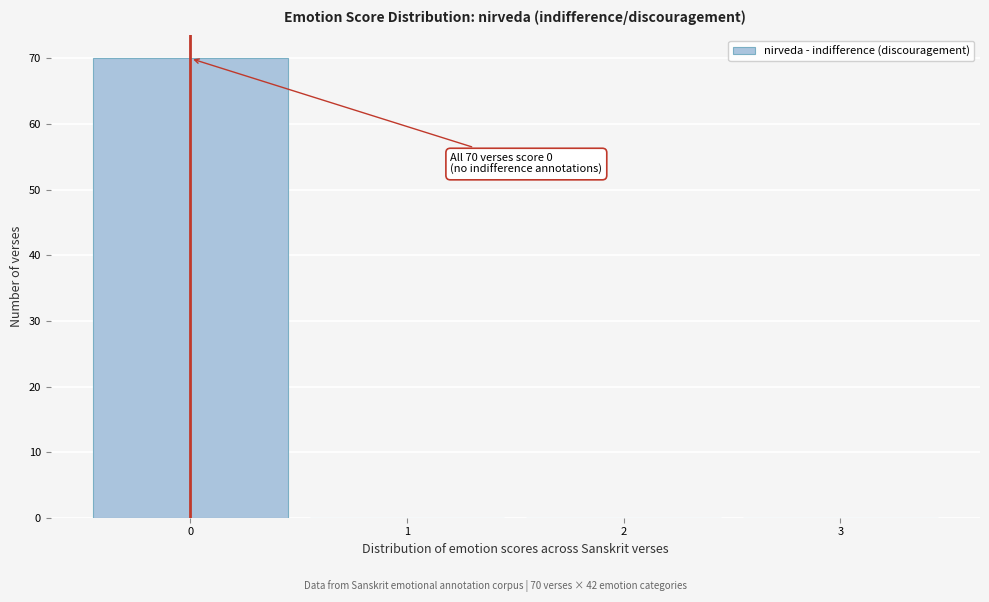

Over which range of the x-axis is the bar tallest?

-0.5 to 0.5